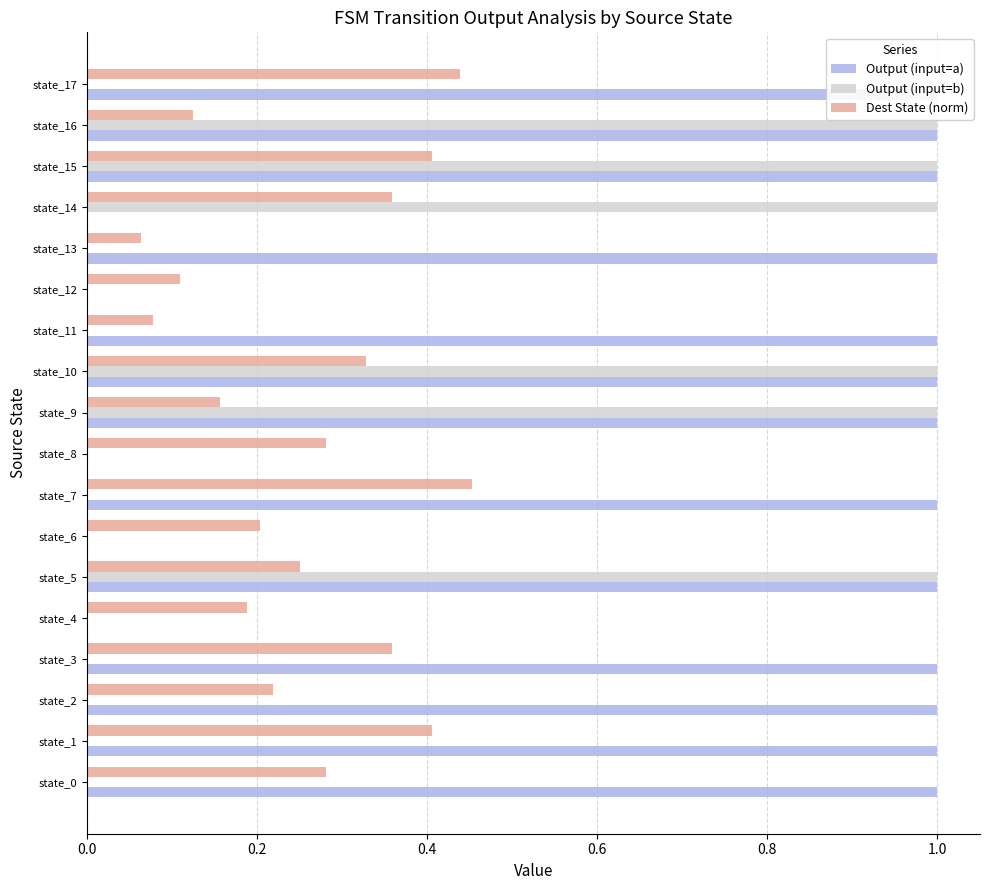

What is the total value across all series at state_16?

2.1